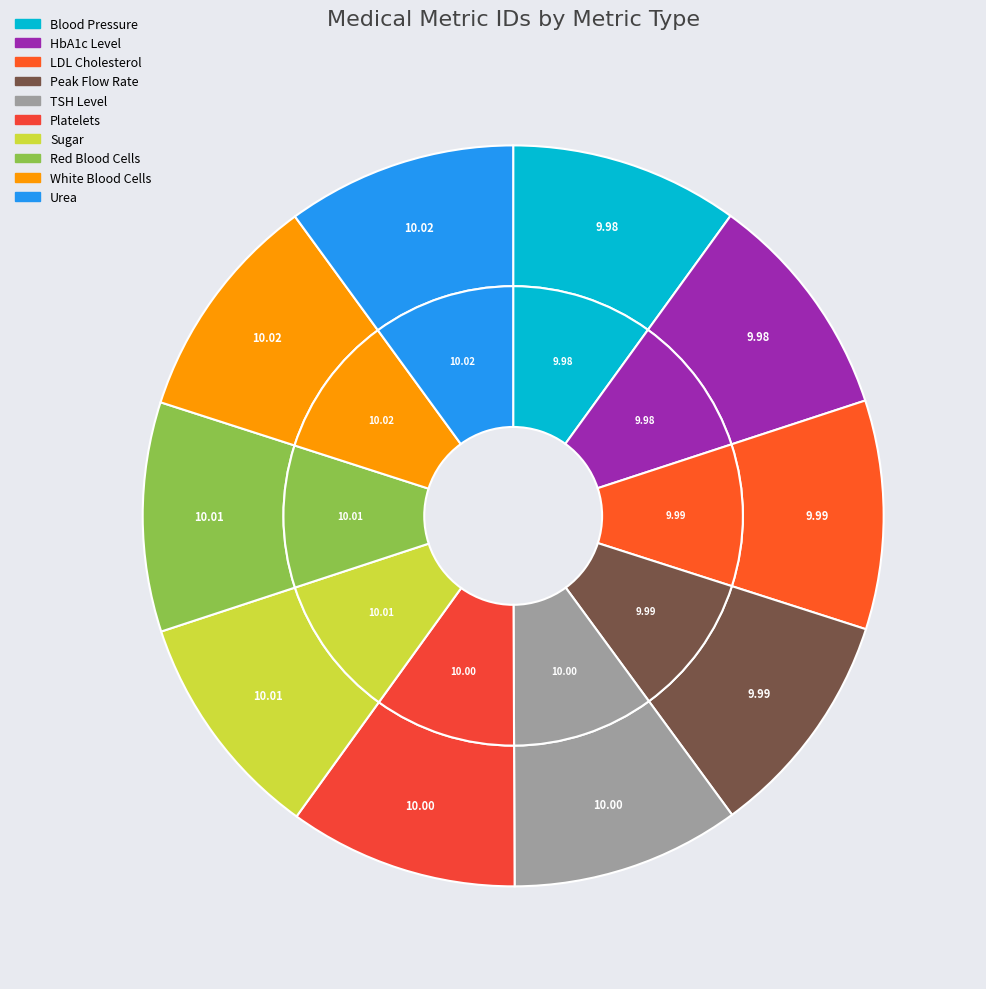

To the nearest percent, what portion does HbA1c Level represent?

10%